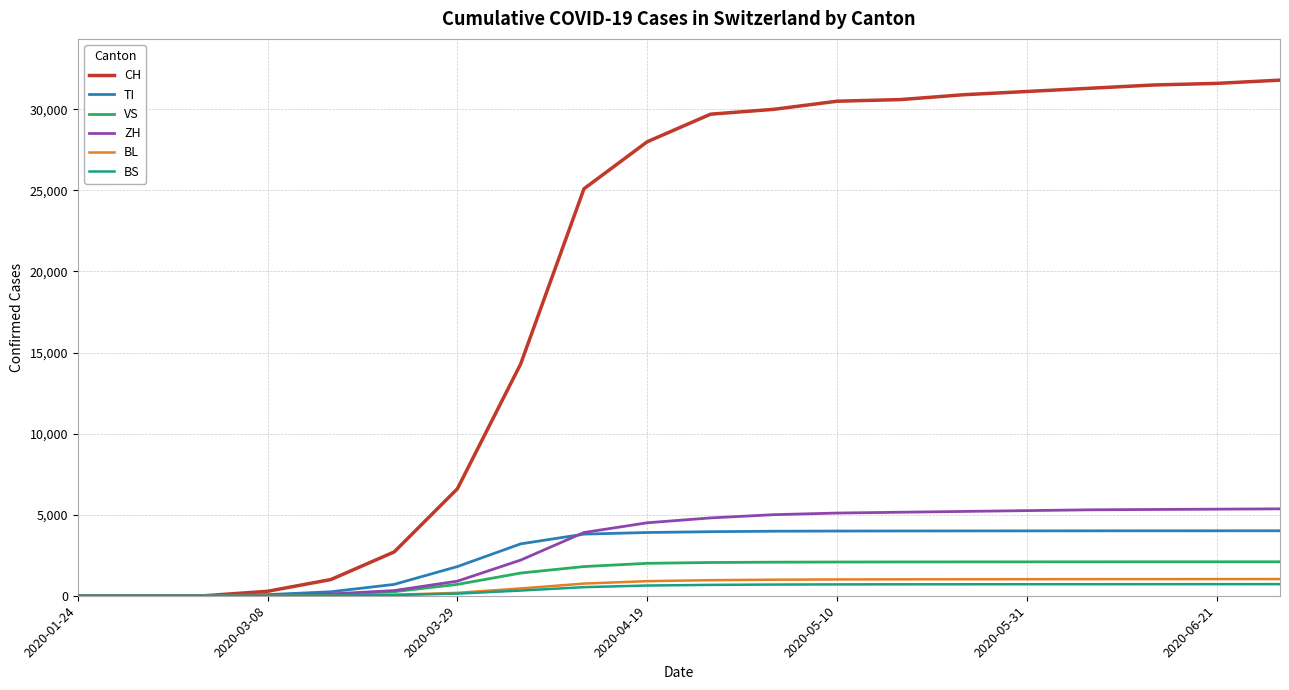

Which series has the largest total across all categories?

CH